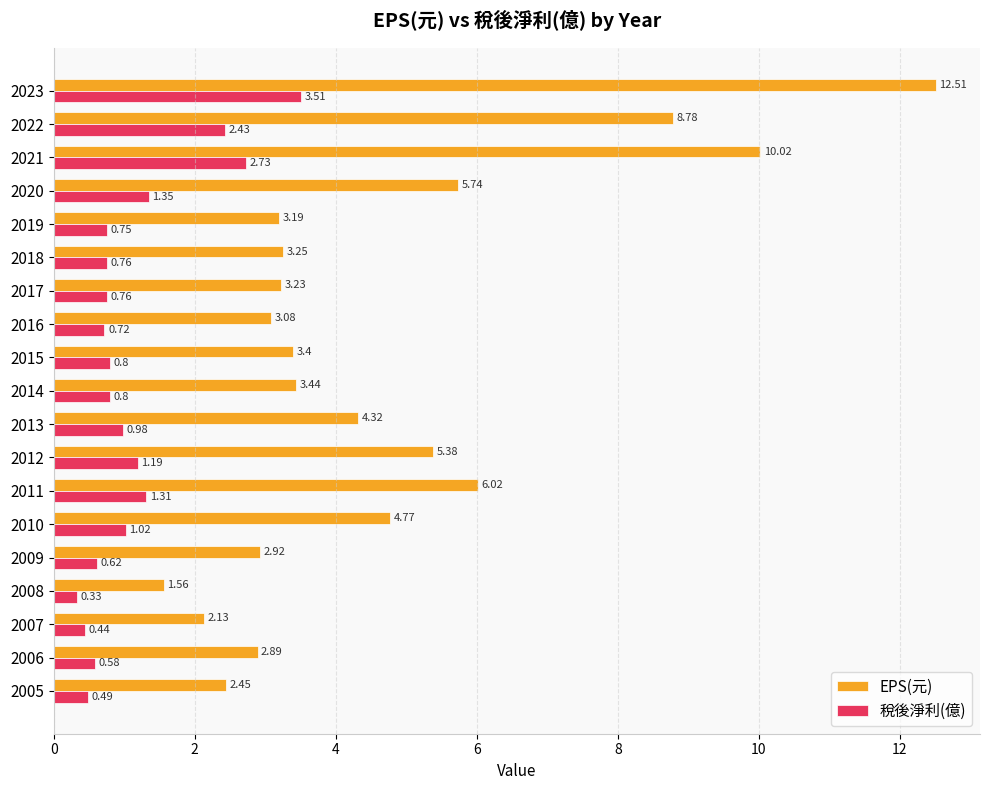

Which series changed the most between 2018 and 2009?

EPS(元)